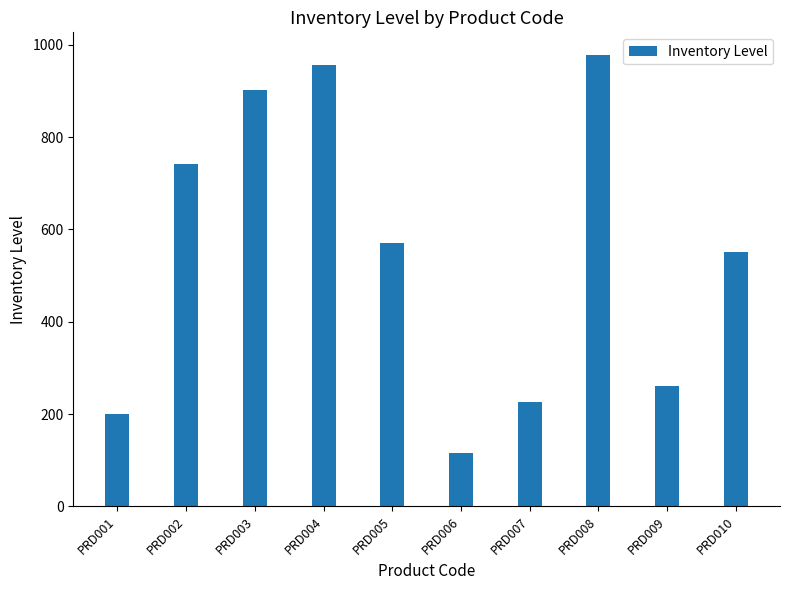

List the labels in order of value, smallest first.

PRD006, PRD001, PRD007, PRD009, PRD010, PRD005, PRD002, PRD003, PRD004, PRD008